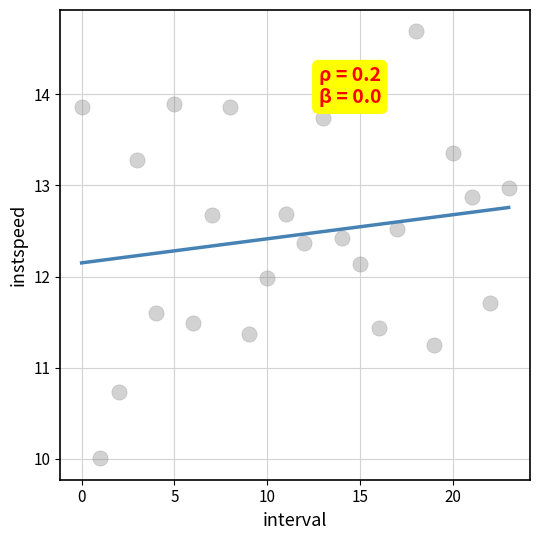

What is the range of Y values (max minus min)?

4.7